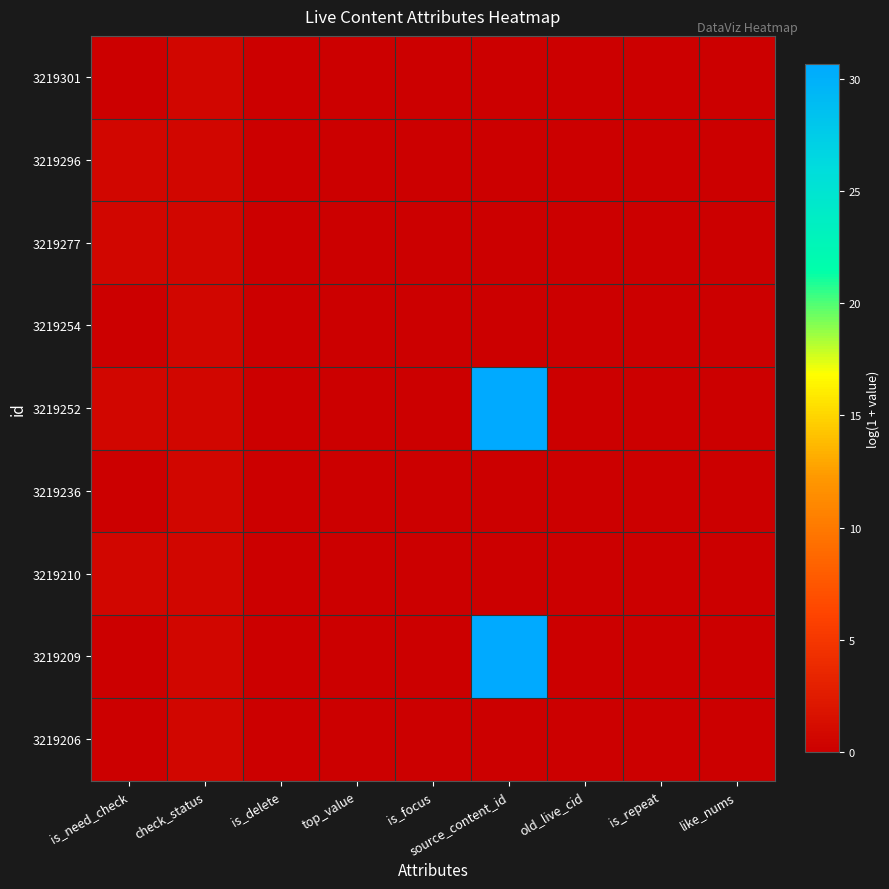

At which category is the sum across all series the highest?

source_content_id